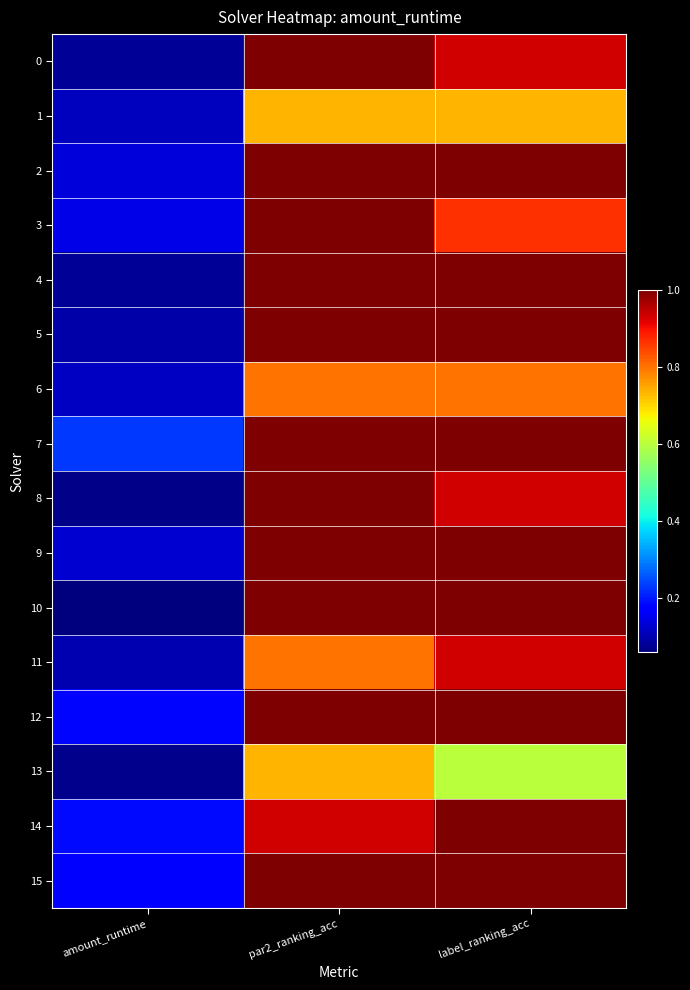

Which series changed the most between amount_runtime and label_ranking_acc?

10